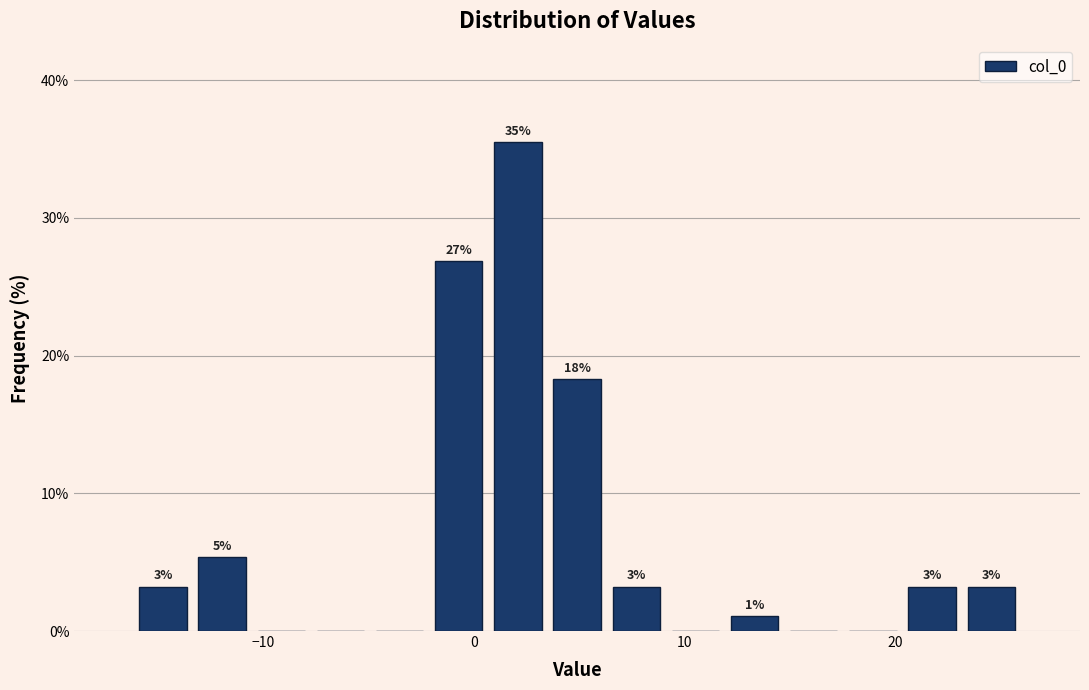

Around what value on the x-axis is the tallest bar? Give the approximate position of its centre, as read against the axis.

2